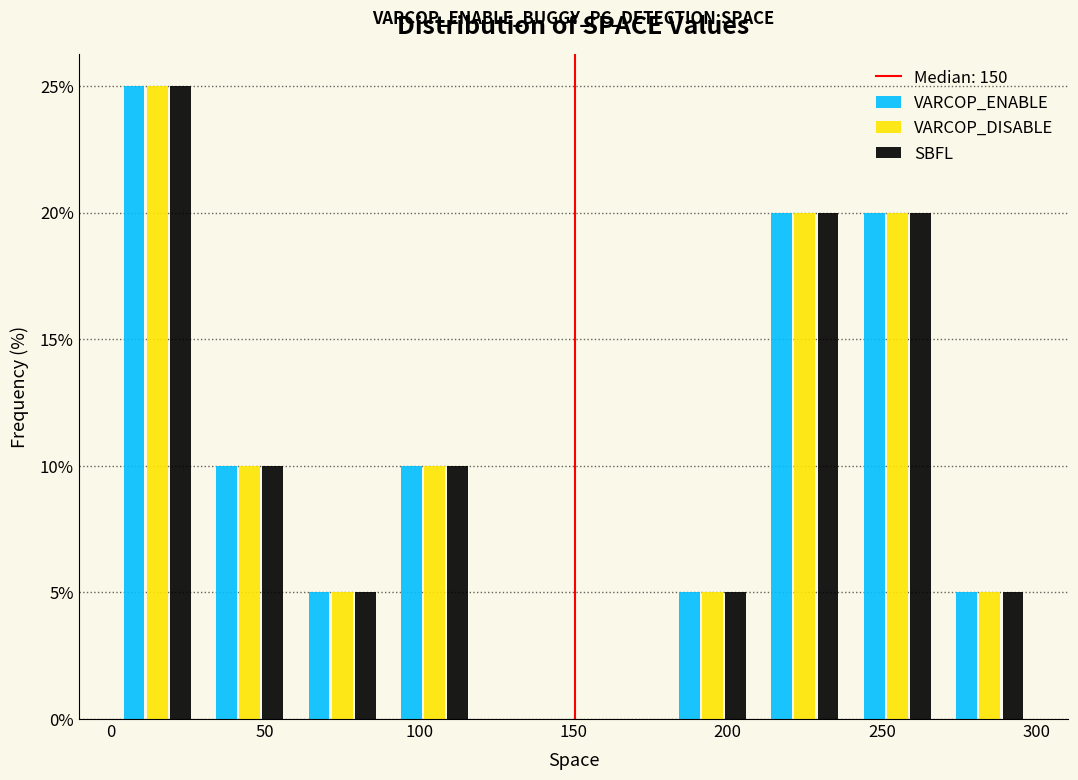

In the VARCOP_DISABLE series, which range on the x-axis has the tallest bar?

0 to 30